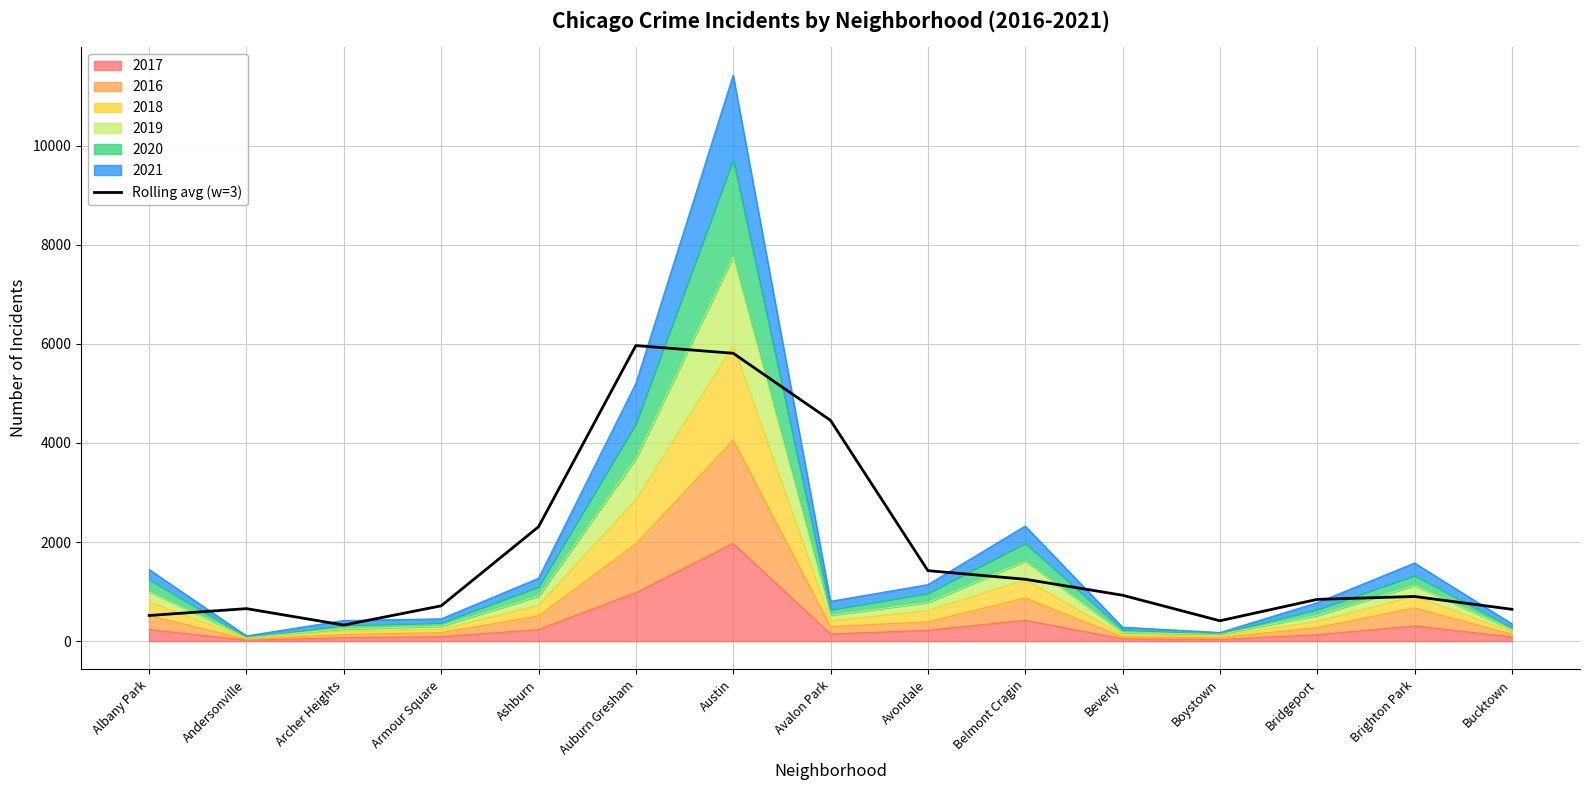

The chart shows a value of 8978.4 at Auburn Gresham. True or false?

False